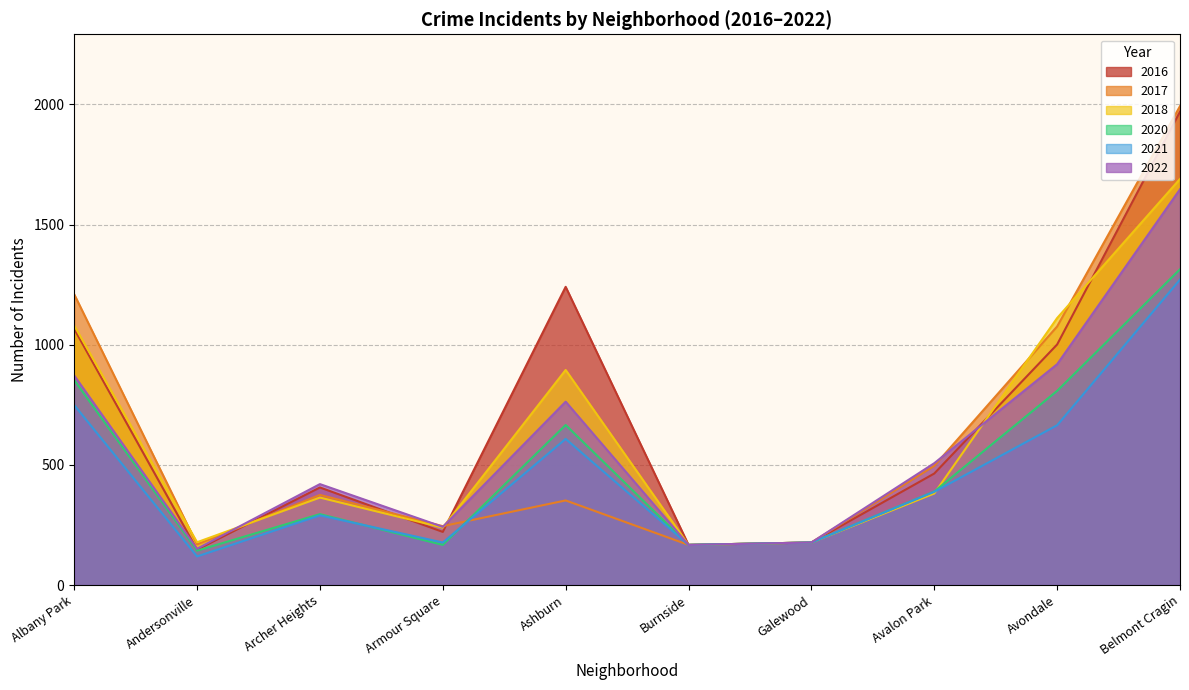

How many distinct data groups are displayed?

6